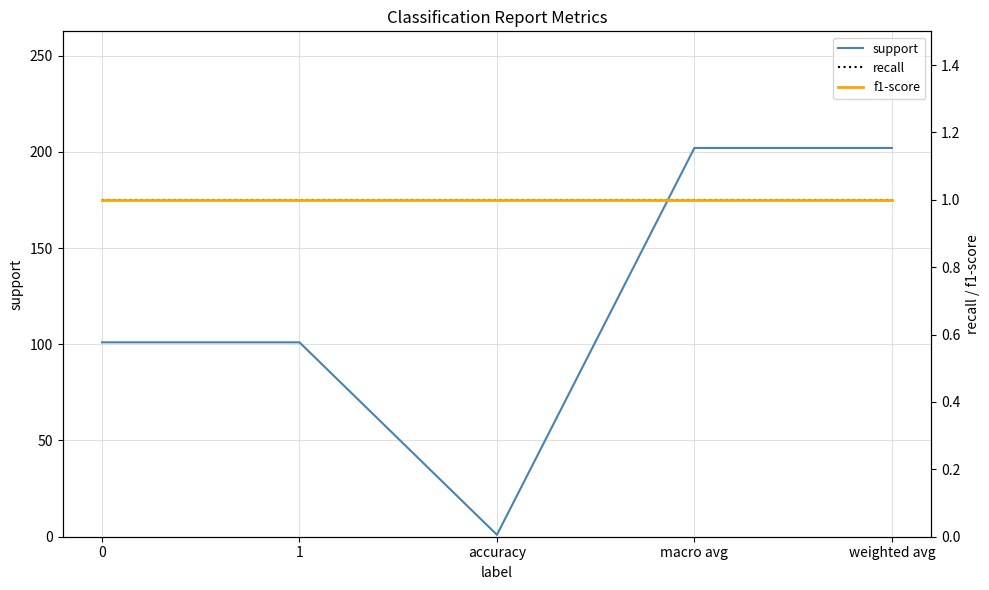

The value of recall at 1 is 2. True or false?

False